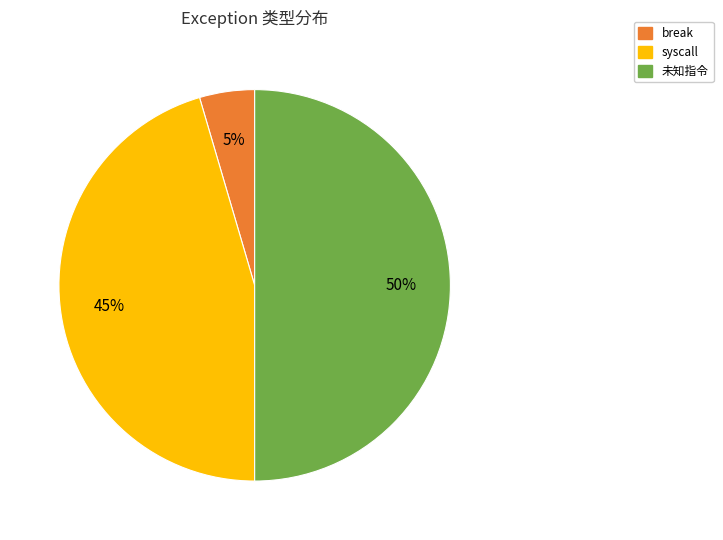

To the nearest percent, what is the difference between the largest and smallest slice percentages?

45%